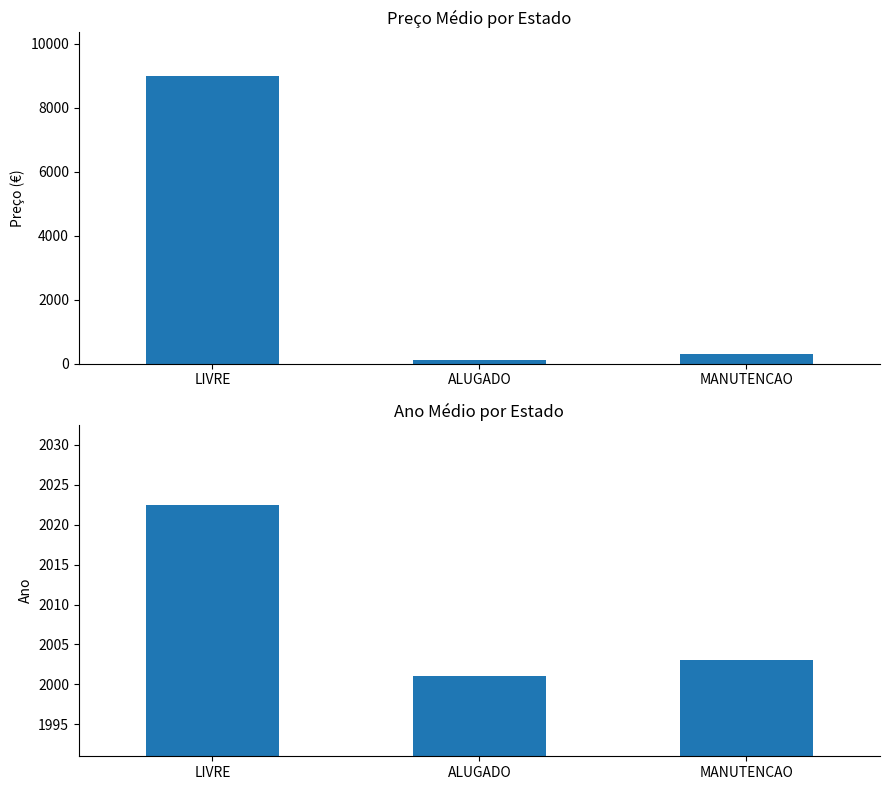

List the labels in order of ano value, smallest first.

ALUGADO, MANUTENCAO, LIVRE